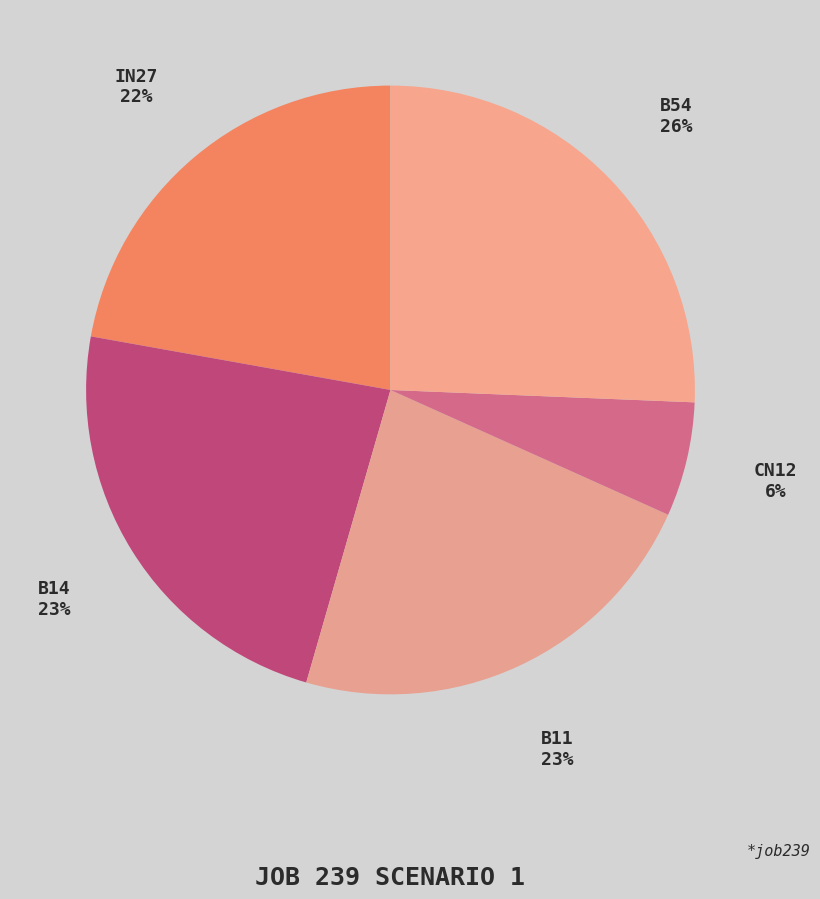

Count the number of slices in the pie.

5